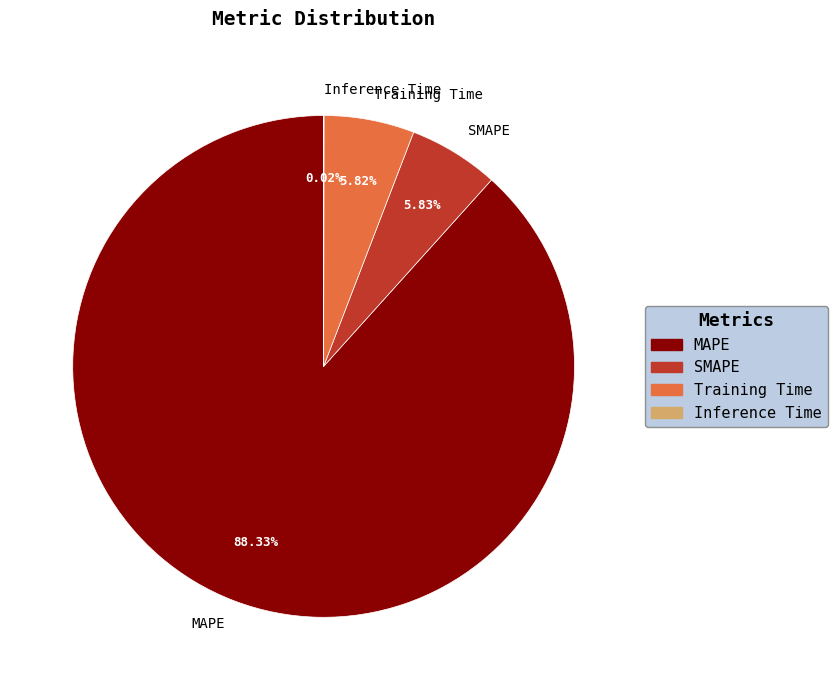

Does any single category account for the majority?

Yes